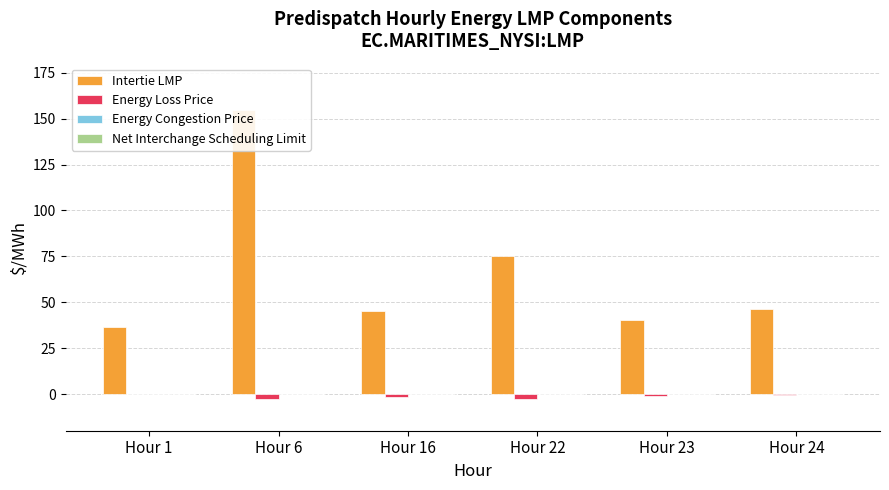

True or false: Energy Loss Price has a value of -3.0 at Hour 6.

True